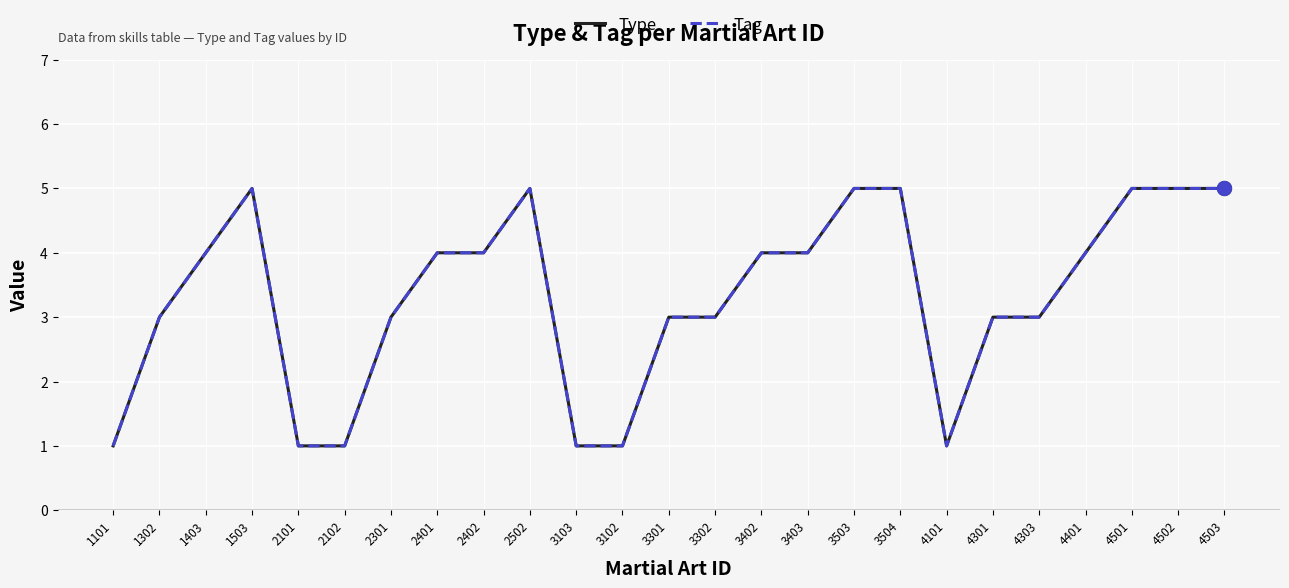

What is the difference between the second highest and minimum values in the Type series?

4